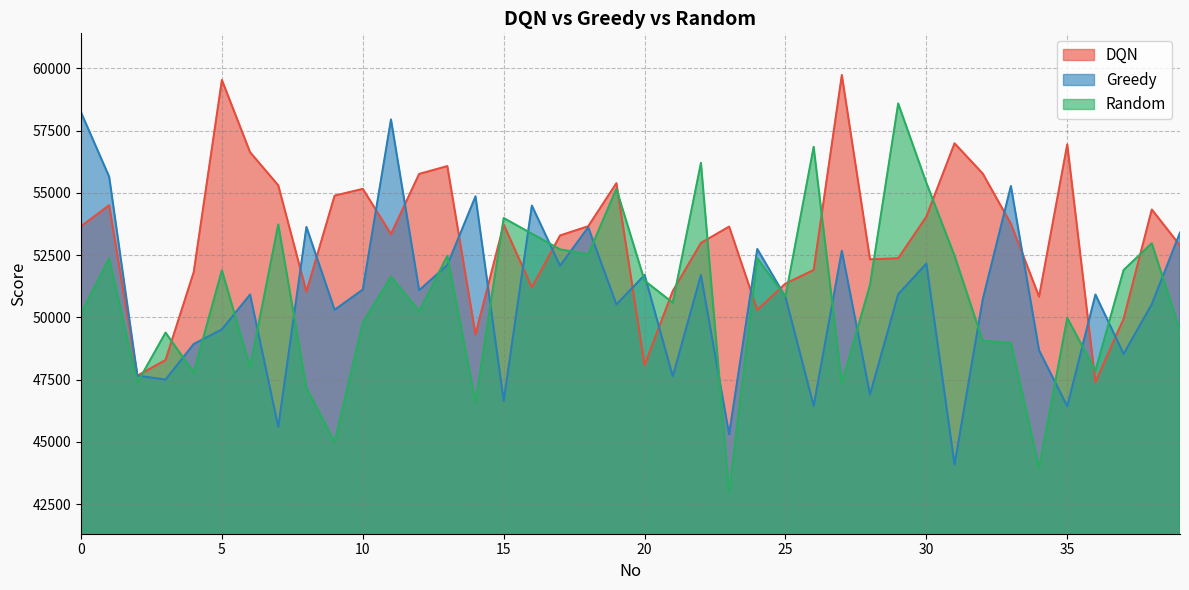

What is the value of the DQN point at the 25th from the left?

50300.0